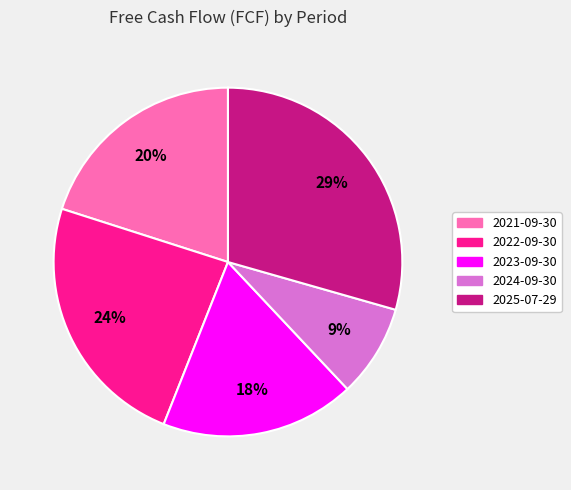

Do 2021-09-30 and 2023-09-30 together represent more than half of the pie?

No